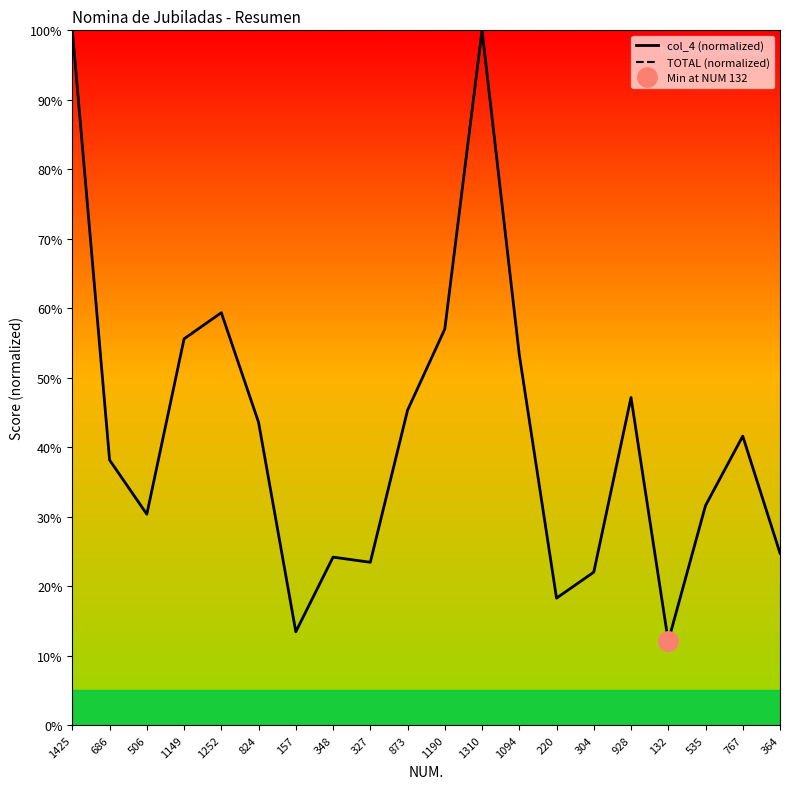

Rank the series by their average value, from highest to lowest.

TOTAL (normalized), col_4 (normalized)